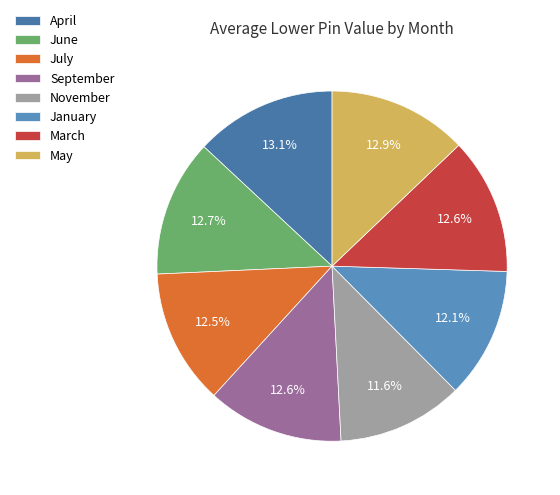

Count the number of slices in the pie.

8